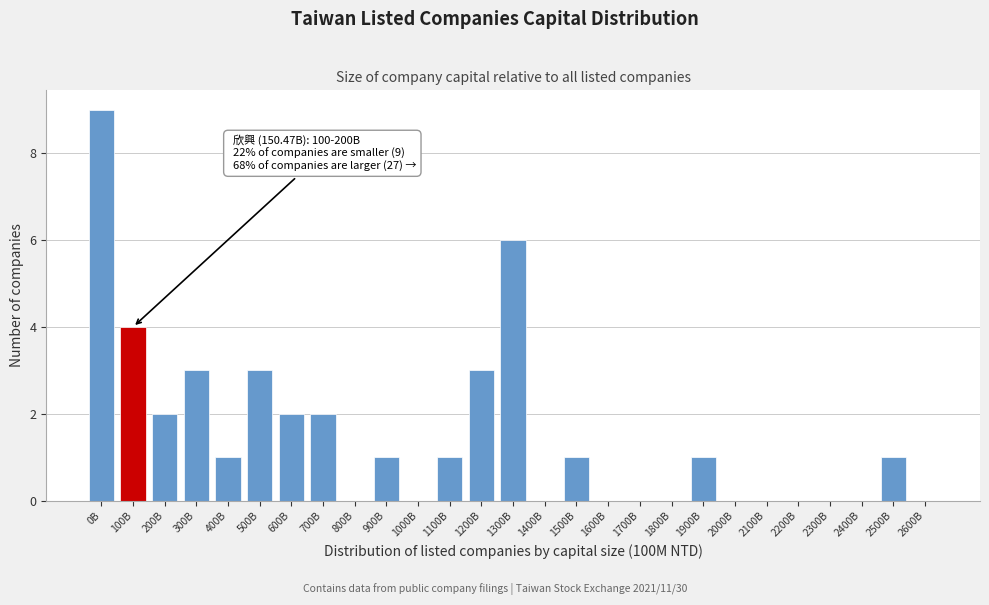

Reading right to left, list all the values displayed in this chart.

2600B=0	2500B=1	2400B=0	2300B=0	2200B=0	2100B=0	2000B=0	1900B=1	1800B=0	1700B=0	1600B=0	1500B=1	1400B=0	1300B=6	1200B=3	1100B=1	1000B=0	900B=1	800B=0	700B=2	600B=2	500B=3	400B=1	300B=3	200B=2	100B=4	0B=9